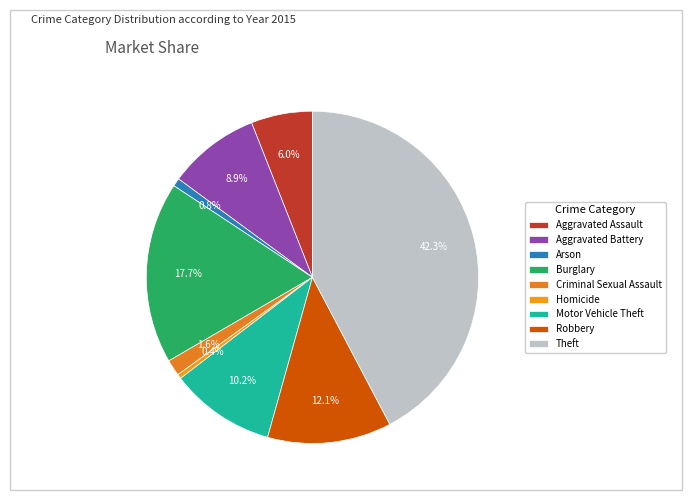

Rank the categories by value from highest to lowest.

Theft, Burglary, Robbery, Motor Vehicle Theft, Aggravated Battery, Aggravated Assault, Criminal Sexual Assault, Arson, Homicide